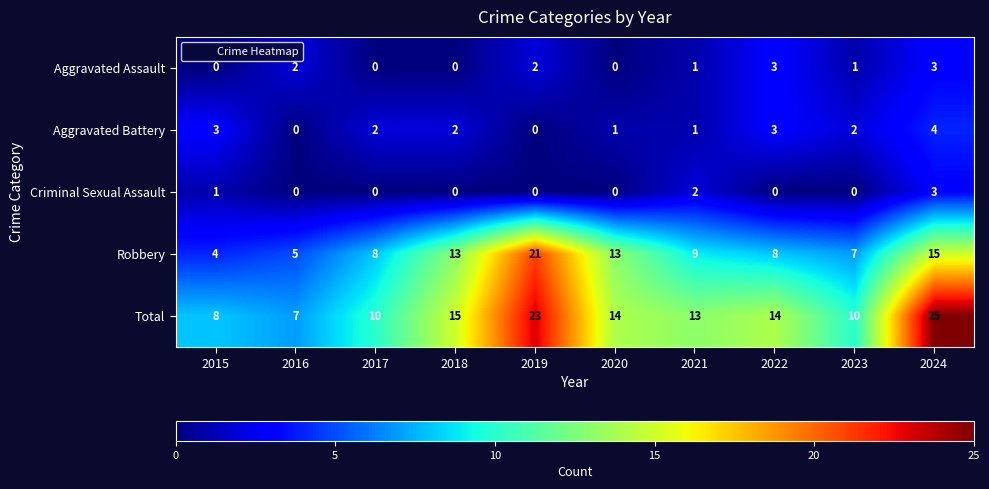

At which label is Criminal Sexual Assault closest to 1?

2015